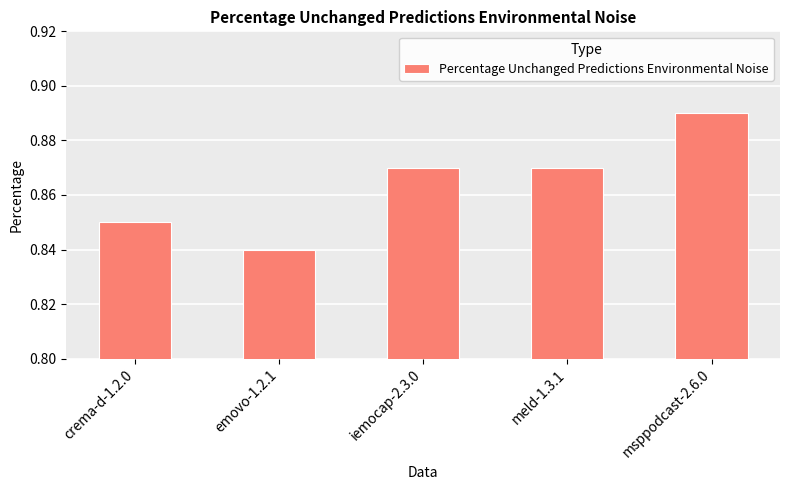

Is it true that the value at crema-d-1.2.0 is 1.4?

False